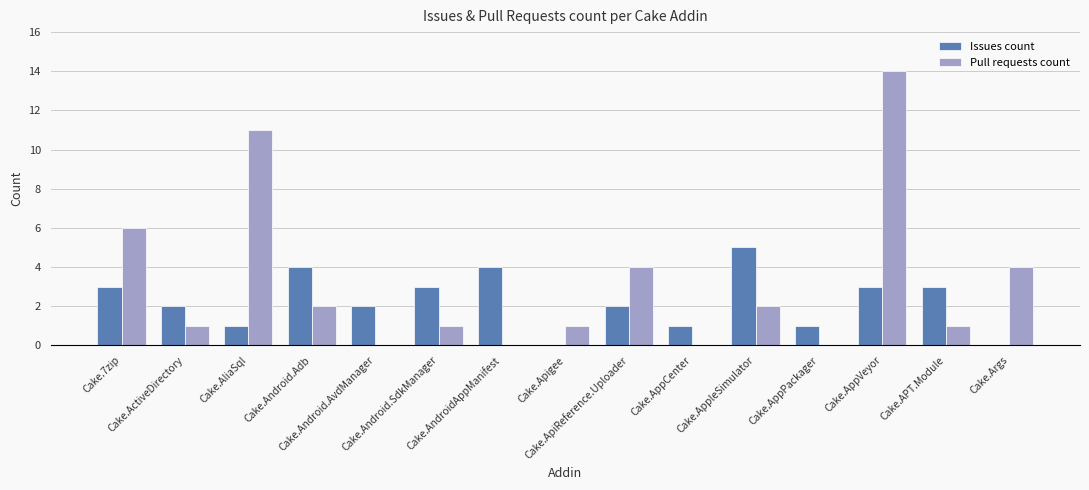

How many groups of bars are there?

15